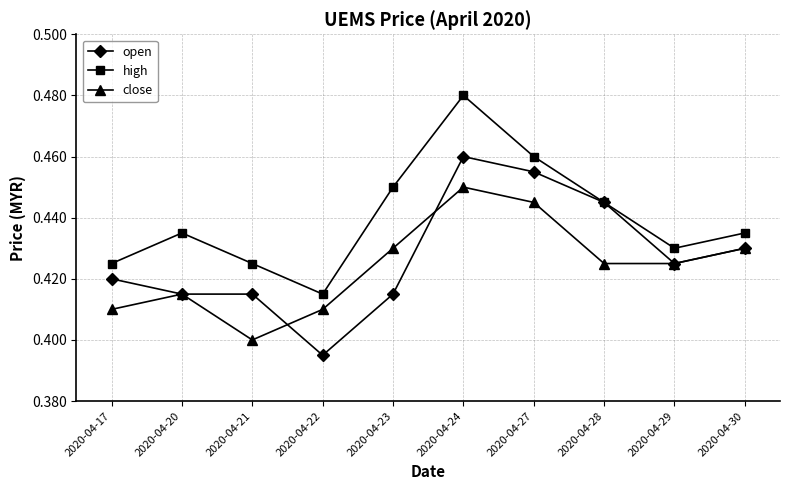

Count the high values in the range 0 to 1.

10